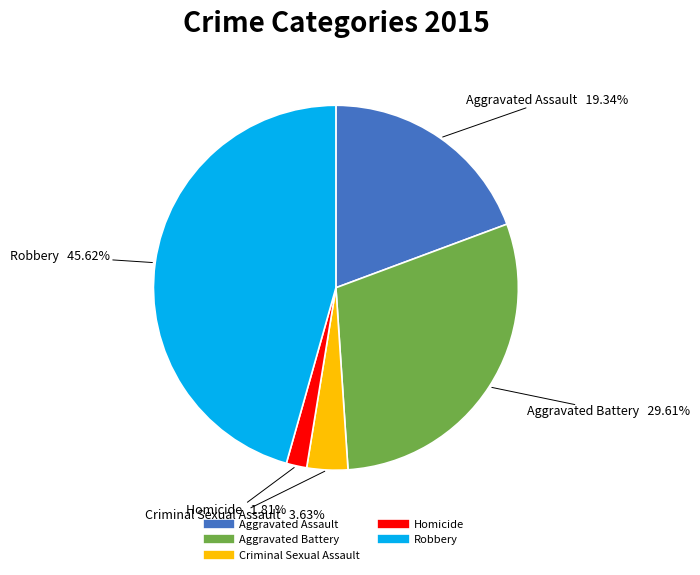

To the nearest percent, what percentage of the pie is Aggravated Battery?

30%